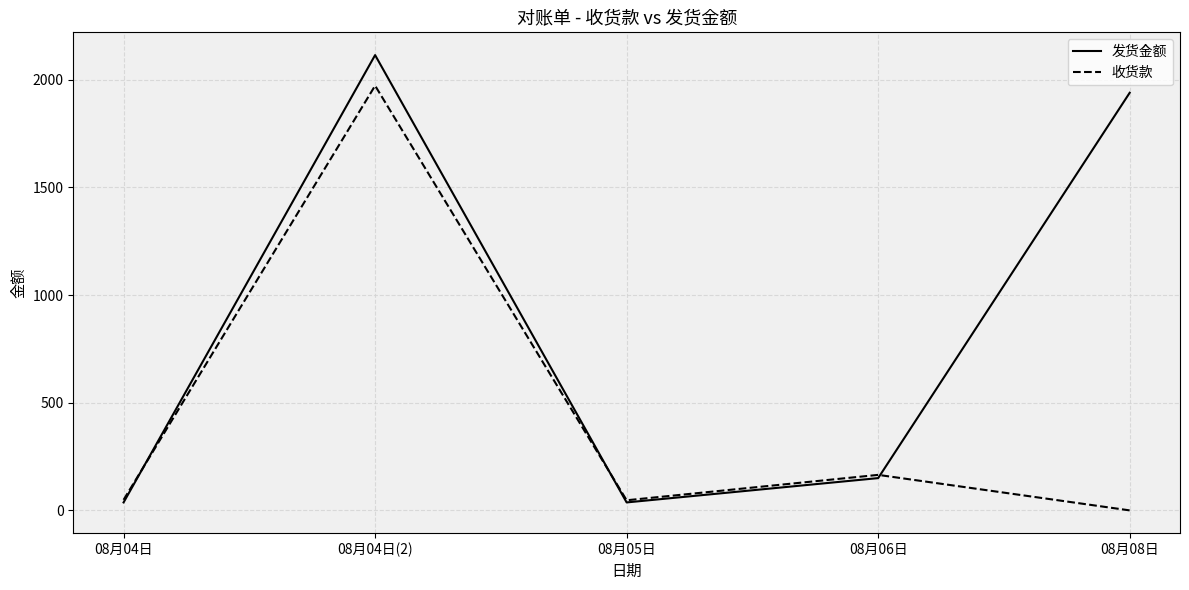

Between 08月06日 and 08月08日, which series saw the biggest shift?

发货金额